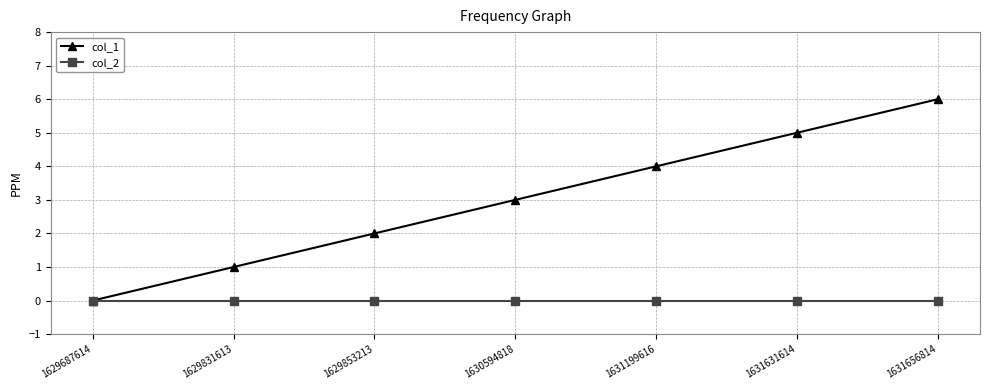

Which series has the largest range (max minus min)?

col_1